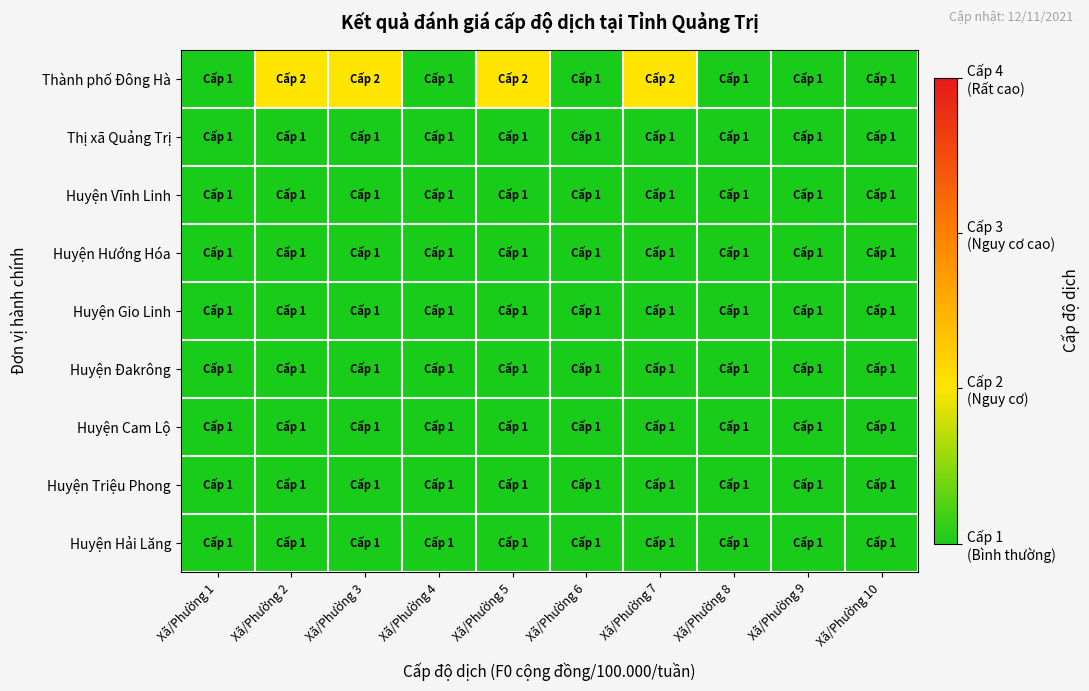

Reading left to right, transcribe all the data shown in this chart.

Thành phố Đông Hà: Xã/Phường 1=1	Xã/Phường 2=2	Xã/Phường 3=2	Xã/Phường 4=1	Xã/Phường 5=2	Xã/Phường 6=1	Xã/Phường 7=2	Xã/Phường 8=1	Xã/Phường 9=1	Xã/Phường 10=1
Thị xã Quảng Trị: Xã/Phường 1=1	Xã/Phường 2=1	Xã/Phường 3=1	Xã/Phường 4=1	Xã/Phường 5=1	Xã/Phường 6=1	Xã/Phường 7=1	Xã/Phường 8=1	Xã/Phường 9=1	Xã/Phường 10=1
Huyện Vĩnh Linh: Xã/Phường 1=1	Xã/Phường 2=1	Xã/Phường 3=1	Xã/Phường 4=1	Xã/Phường 5=1	Xã/Phường 6=1	Xã/Phường 7=1	Xã/Phường 8=1	Xã/Phường 9=1	Xã/Phường 10=1
Huyện Hướng Hóa: Xã/Phường 1=1	Xã/Phường 2=1	Xã/Phường 3=1	Xã/Phường 4=1	Xã/Phường 5=1	Xã/Phường 6=1	Xã/Phường 7=1	Xã/Phường 8=1	Xã/Phường 9=1	Xã/Phường 10=1
Huyện Gio Linh: Xã/Phường 1=1	Xã/Phường 2=1	Xã/Phường 3=1	Xã/Phường 4=1	Xã/Phường 5=1	Xã/Phường 6=1	Xã/Phường 7=1	Xã/Phường 8=1	Xã/Phường 9=1	Xã/Phường 10=1
Huyện Đakrông: Xã/Phường 1=1	Xã/Phường 2=1	Xã/Phường 3=1	Xã/Phường 4=1	Xã/Phường 5=1	Xã/Phường 6=1	Xã/Phường 7=1	Xã/Phường 8=1	Xã/Phường 9=1	Xã/Phường 10=1
Huyện Cam Lộ: Xã/Phường 1=1	Xã/Phường 2=1	Xã/Phường 3=1	Xã/Phường 4=1	Xã/Phường 5=1	Xã/Phường 6=1	Xã/Phường 7=1	Xã/Phường 8=1	Xã/Phường 9=1	Xã/Phường 10=1
Huyện Triệu Phong: Xã/Phường 1=1	Xã/Phường 2=1	Xã/Phường 3=1	Xã/Phường 4=1	Xã/Phường 5=1	Xã/Phường 6=1	Xã/Phường 7=1	Xã/Phường 8=1	Xã/Phường 9=1	Xã/Phường 10=1
Huyện Hải Lăng: Xã/Phường 1=1	Xã/Phường 2=1	Xã/Phường 3=1	Xã/Phường 4=1	Xã/Phường 5=1	Xã/Phường 6=1	Xã/Phường 7=1	Xã/Phường 8=1	Xã/Phường 9=1	Xã/Phường 10=1